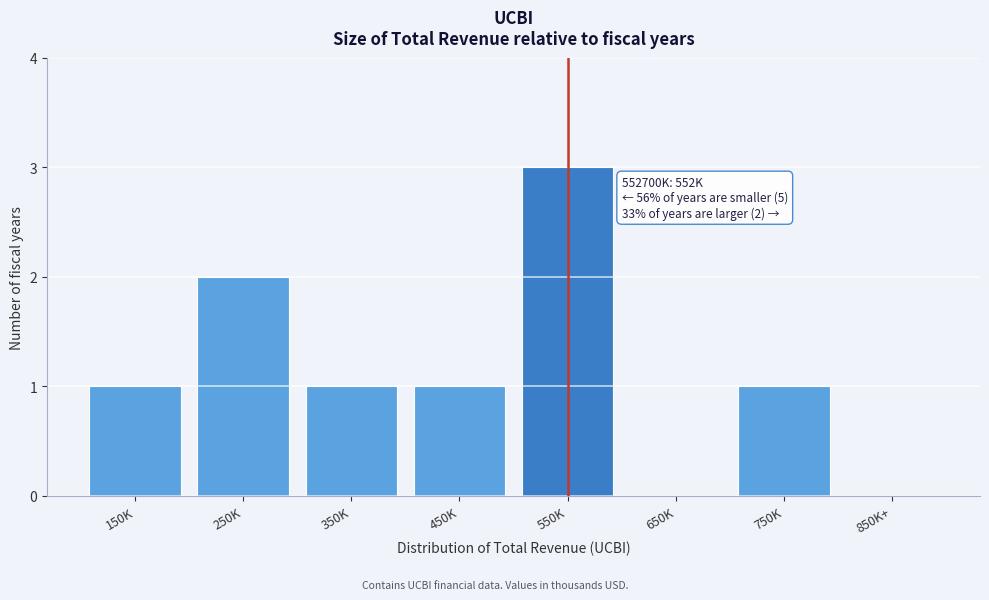

Reading left to right, list all the values displayed in this chart.

150K=1	250K=2	350K=1	450K=1	550K=3	650K=0	750K=1	850K+=0